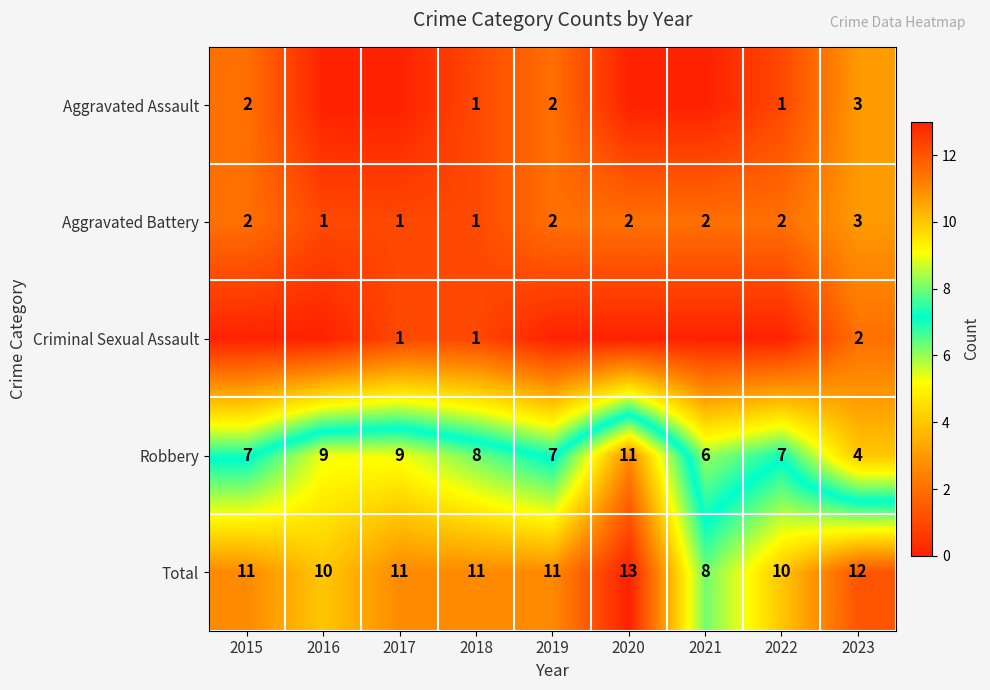

What is the approximate value of Total at 2023?

12